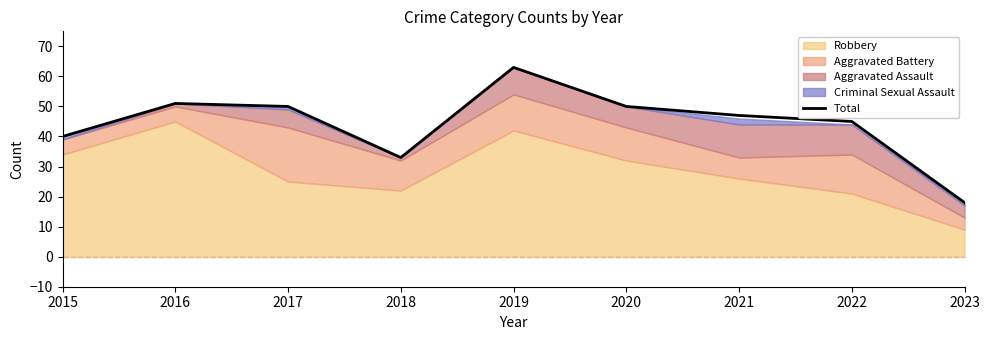

What is the value of the 8th point from the left?

45